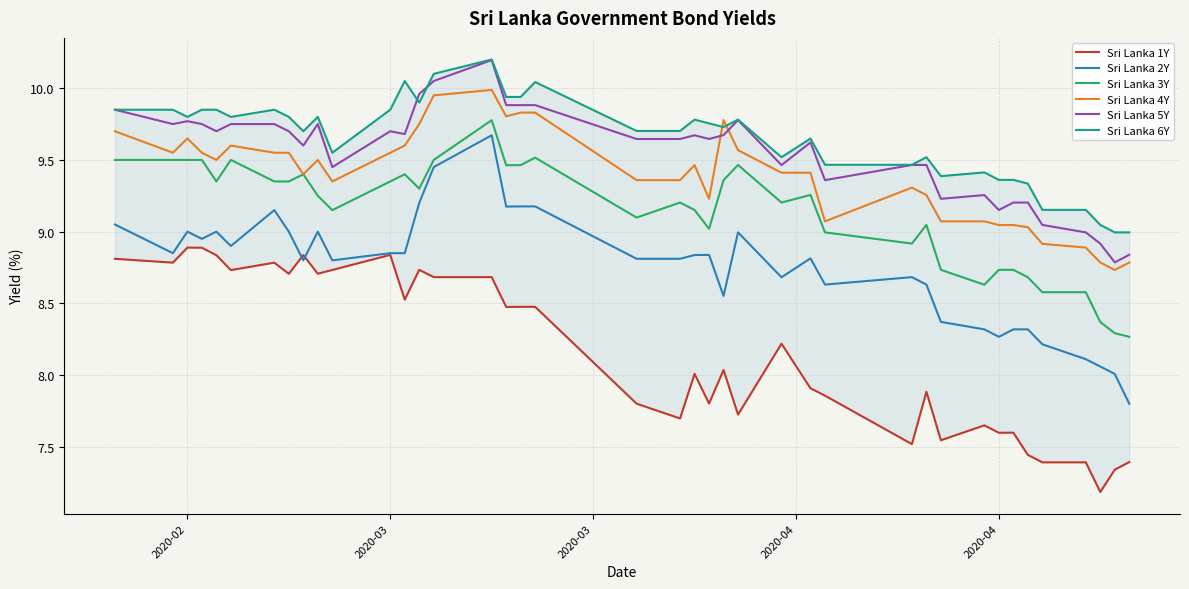

True or false: Sri Lanka 2Y and Sri Lanka 5Y cross at least once.

False